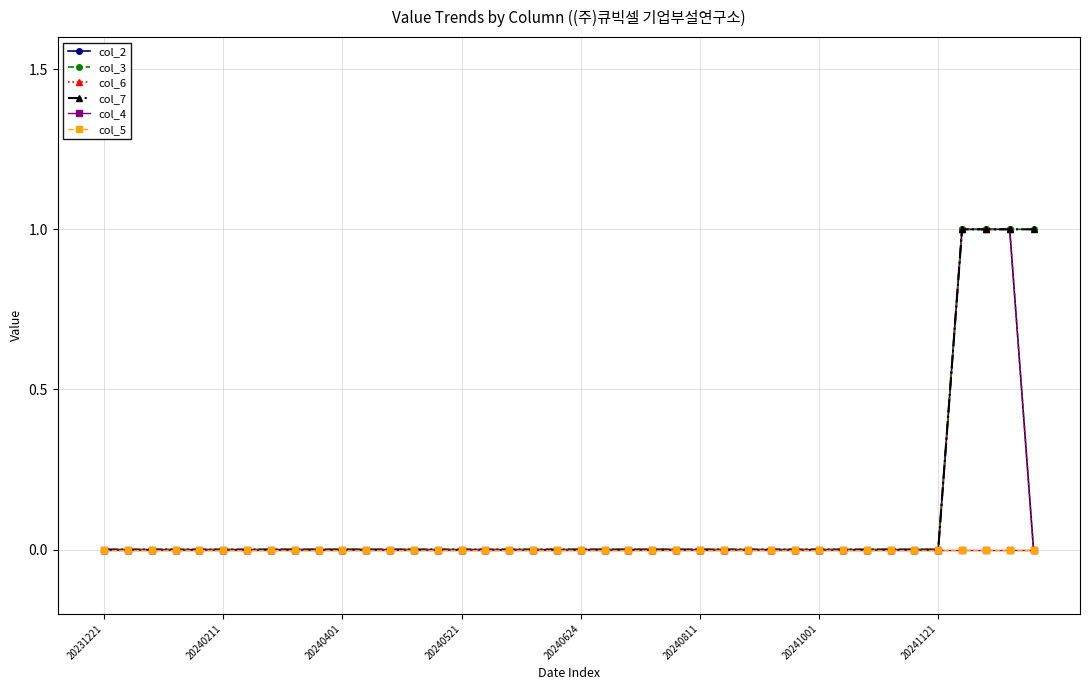

Does the chart have visible grid lines?

Yes